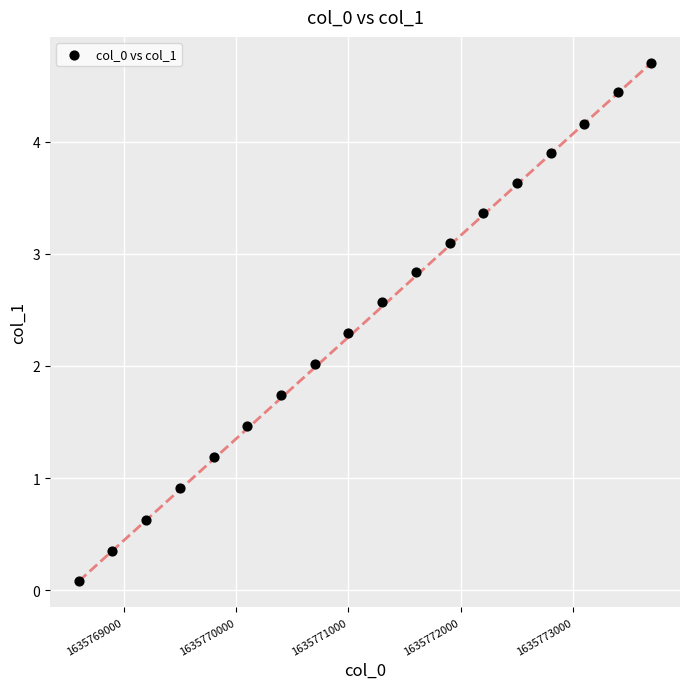

What is the range of Y values (max minus min)?

4.6